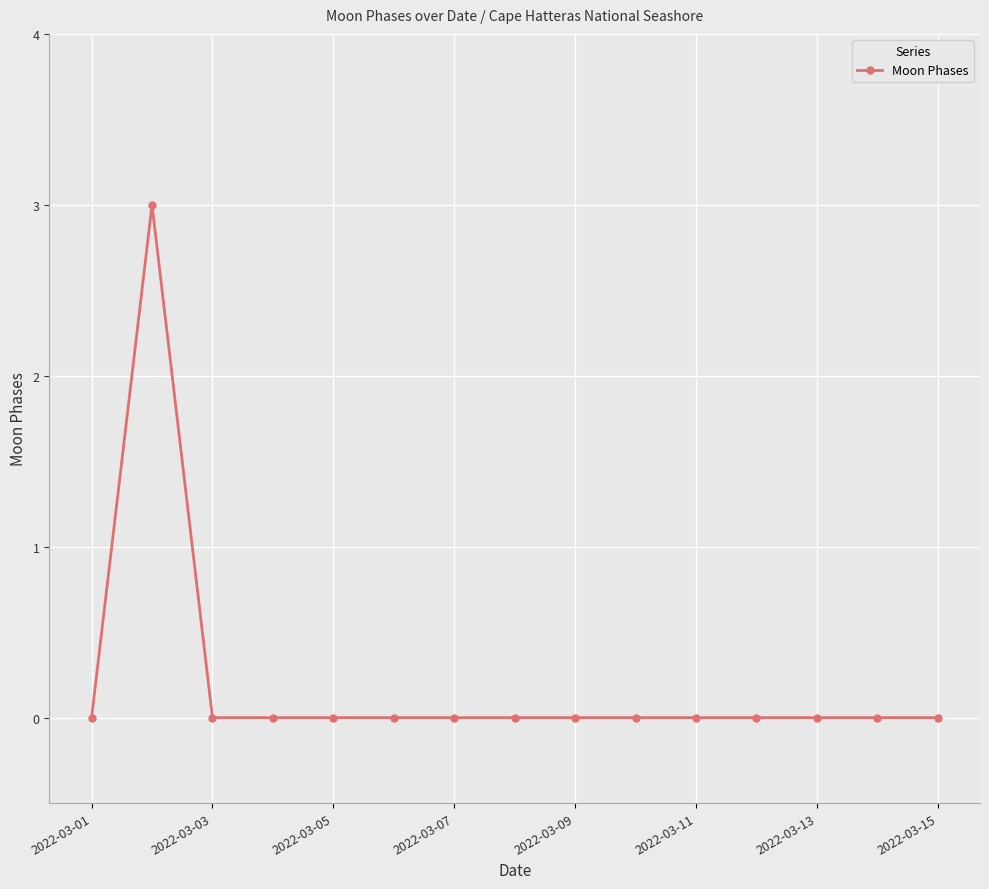

Reading left to right, transcribe all the data shown in this chart.

0	3	0	0	0	0	0	0	0	0	0	0	0	0	0